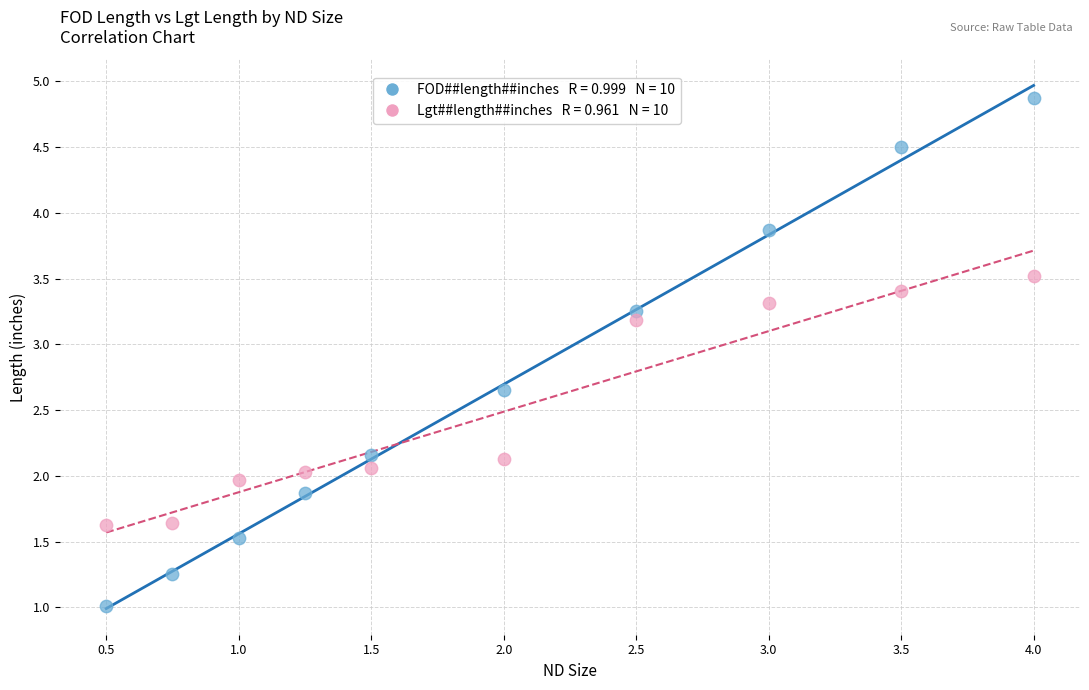

Across all data points, what is the range of Y values (max minus min)?

3.9